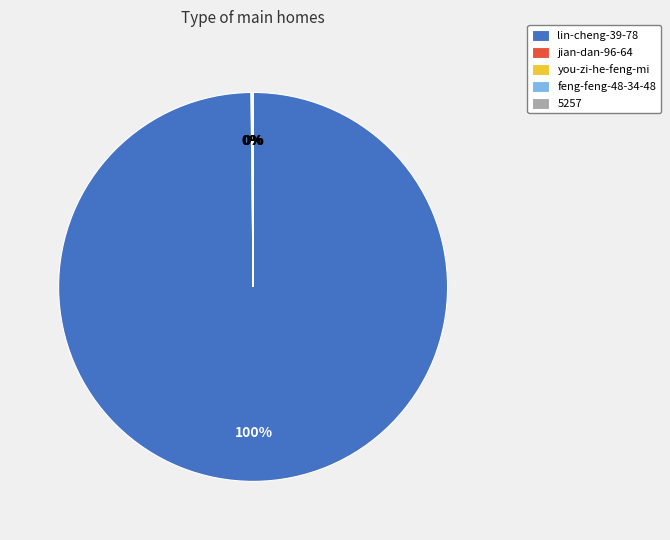

What percentage is the lin-cheng-39-78 slice, to the nearest percent?

100%